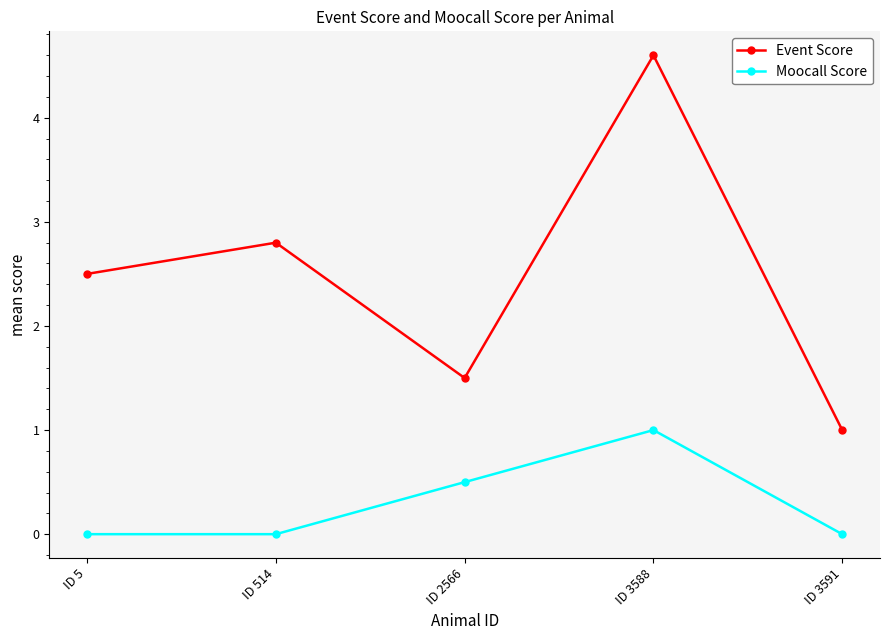

Read the Event Score value at ID 3591.

1.0